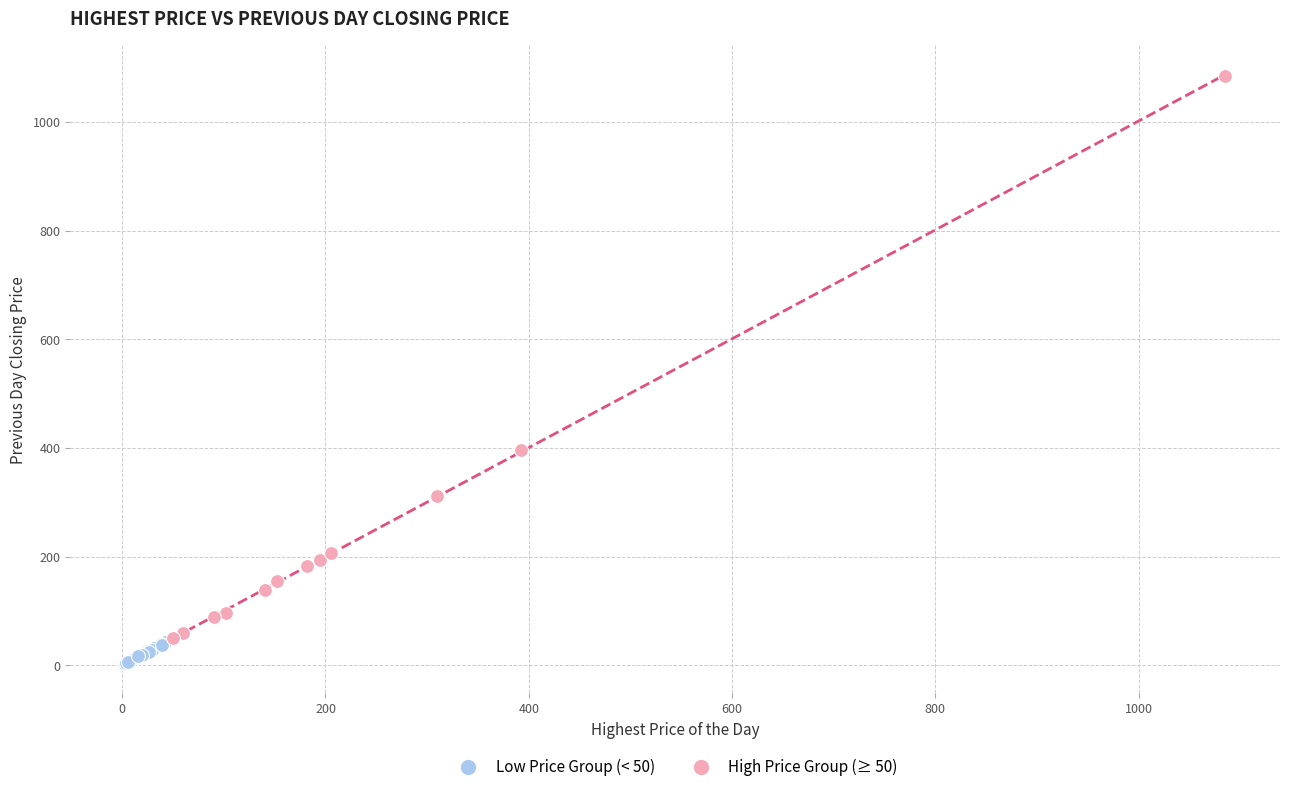

What are all the series names shown in the legend?

Low Price Group (< 50), High Price Group (≥ 50)